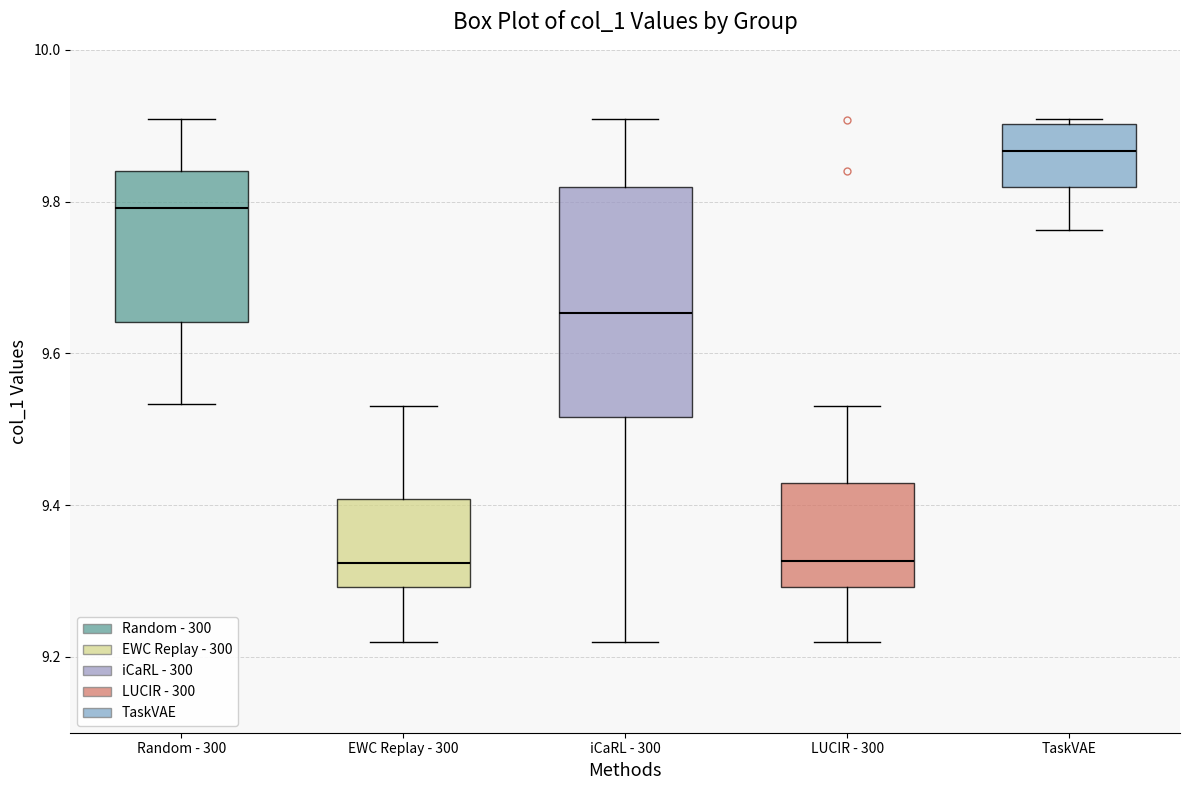

Which box is the tallest, from its lower edge to its upper edge?

iCaRL - 300